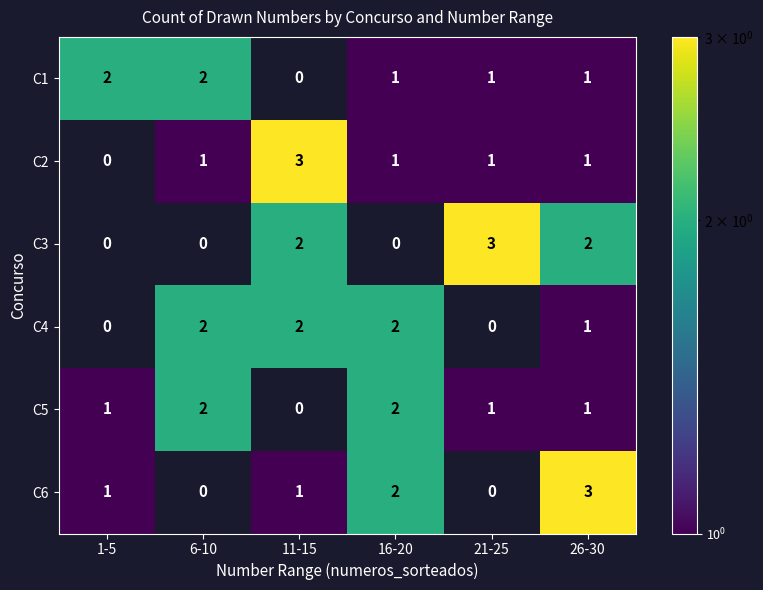

How many C5 values are between 1 and 2?

5